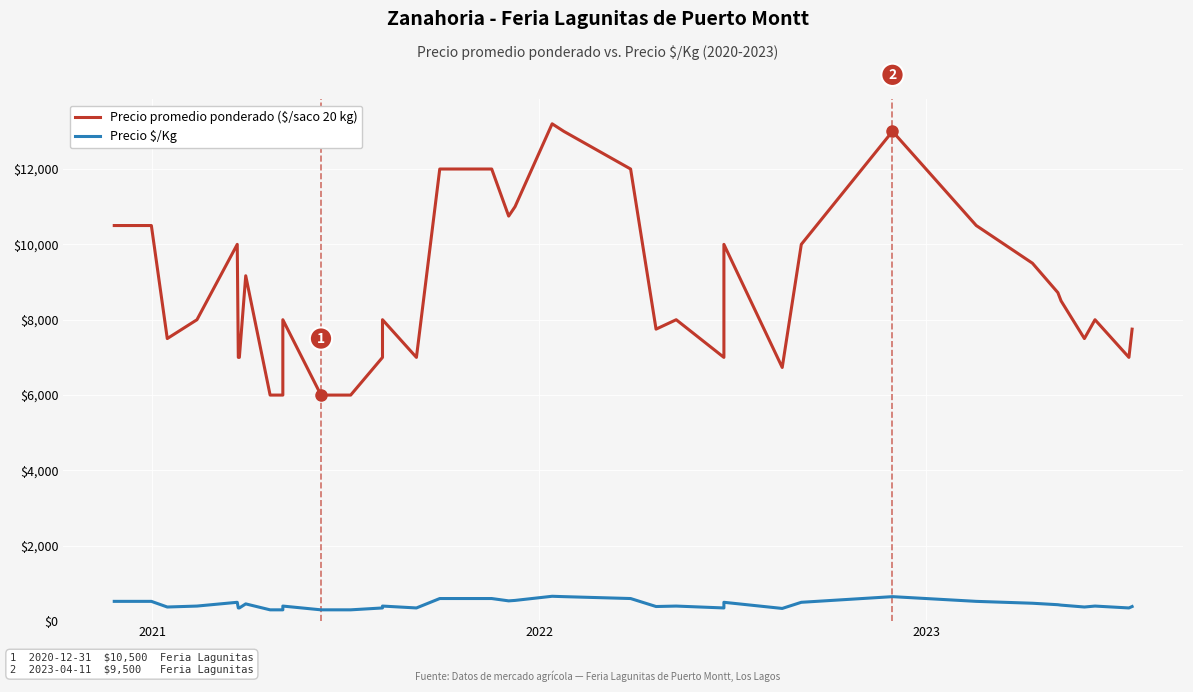

Is it true that Precio promedio ponderado ($/saco 20 kg) equals 5307 at 5?

False